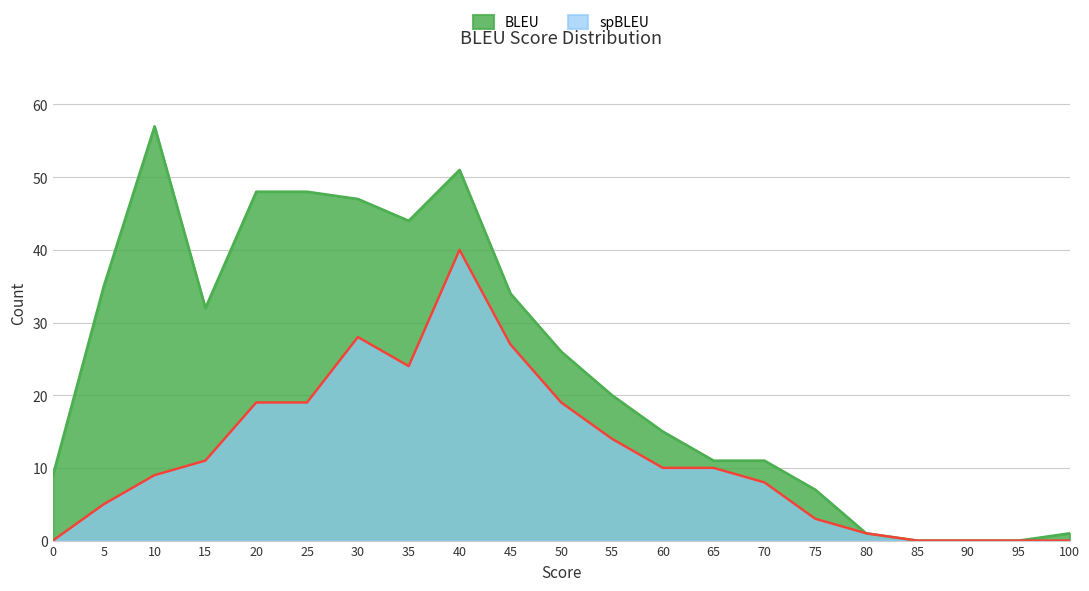

True or false: the data shows 19 at 20.

True